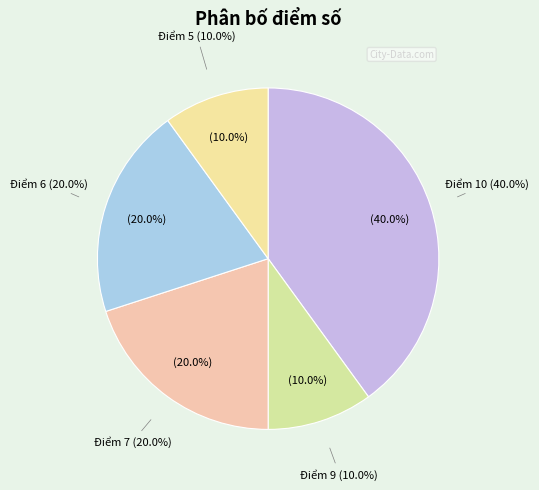

Is 6 & 5 the majority of the pie?

No